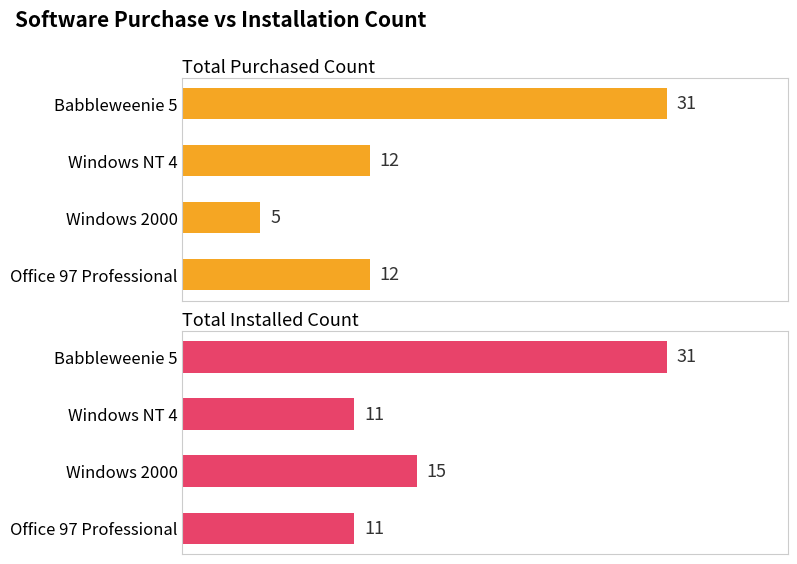

Which series has the largest range (max minus min)?

Total Purchased Count